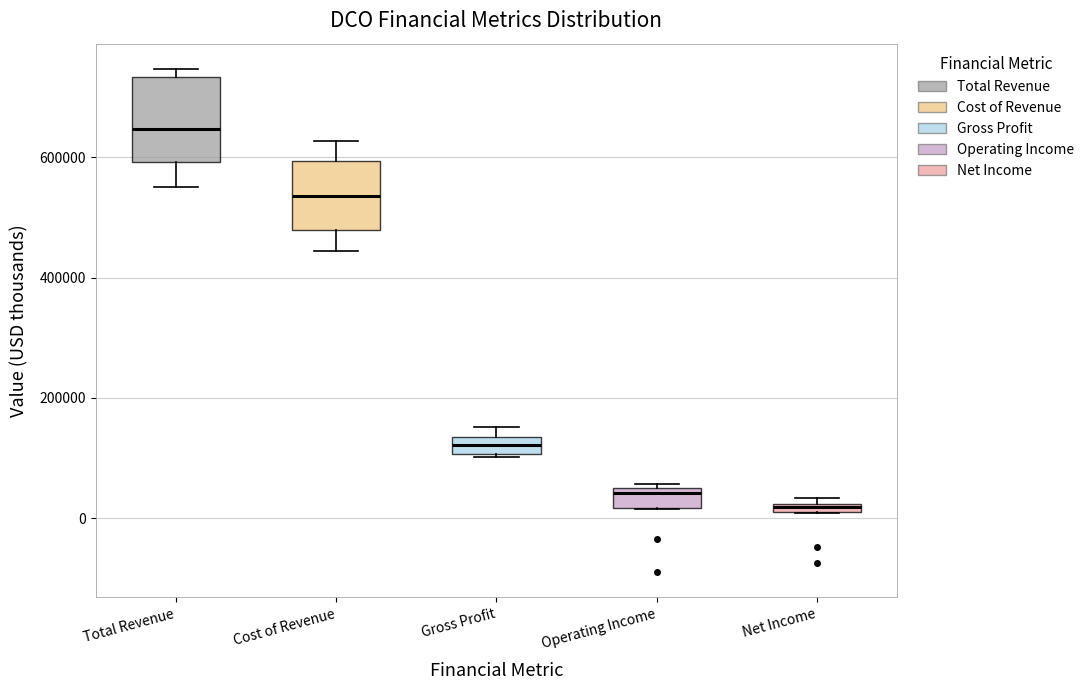

Where does the median line of the box for Cost of Revenue sit on the y-axis? The values are not printed on the chart, so give them approximately, as read against the axis.

540000